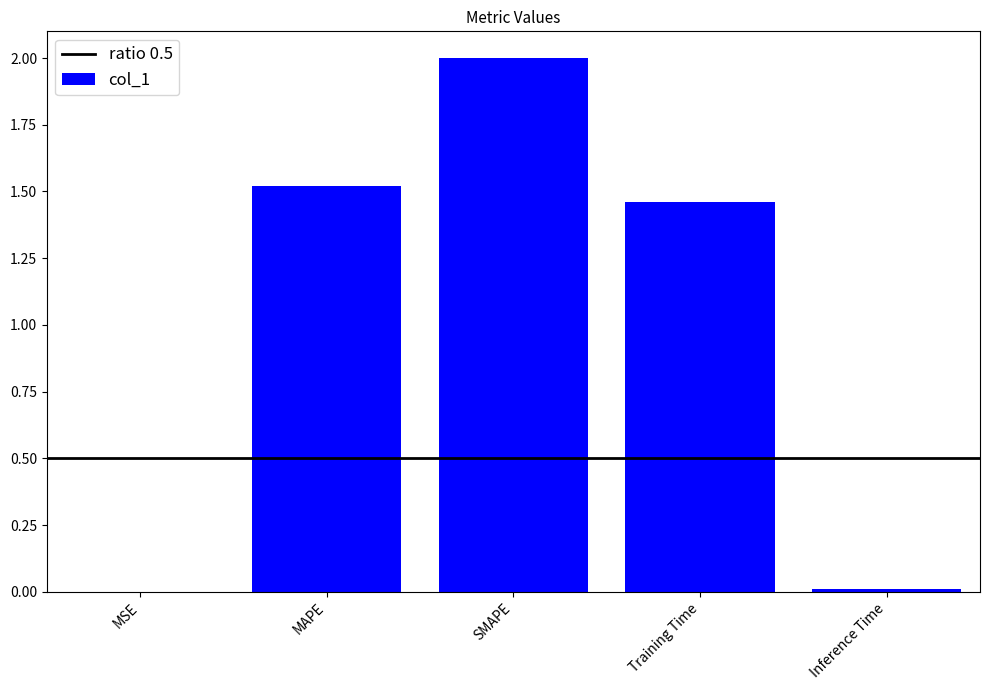

What is the sum of all values?

5.0